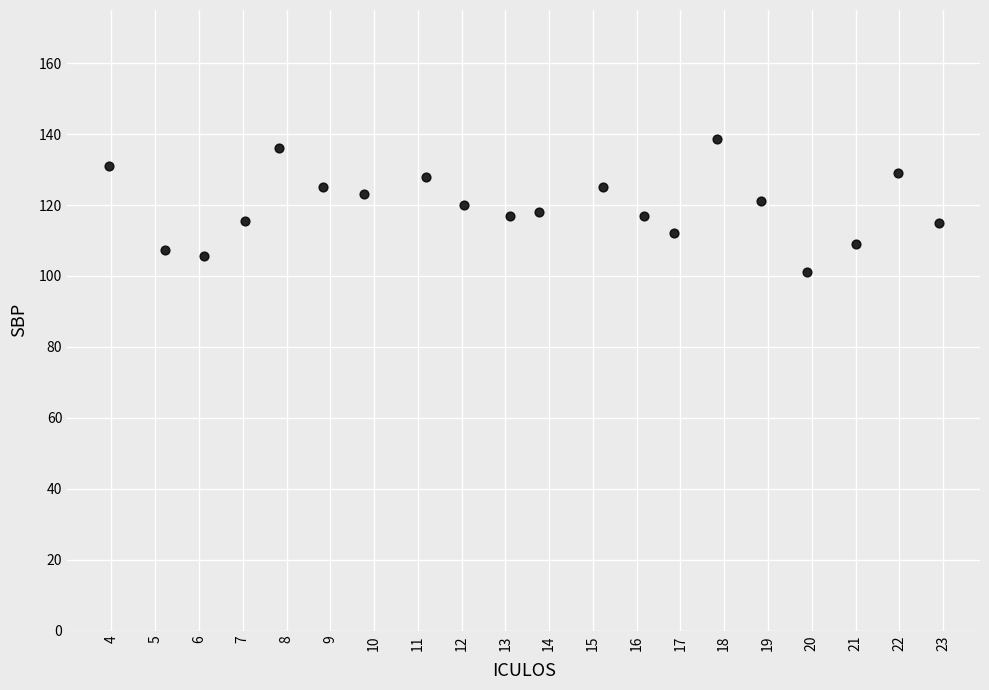

What is the range of Y values (max minus min)?

37.5